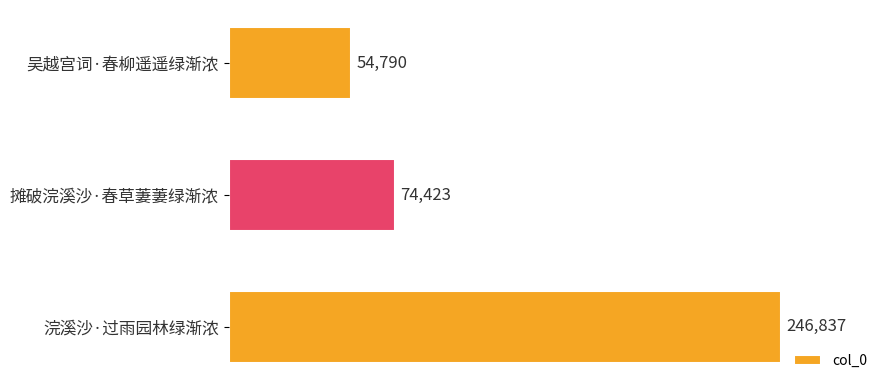

List the labels in order of value, largest first.

浣溪沙·过雨园林绿渐浓, 摊破浣溪沙·春草萋萋绿渐浓, 吴越宫词·春柳遥遥绿渐浓